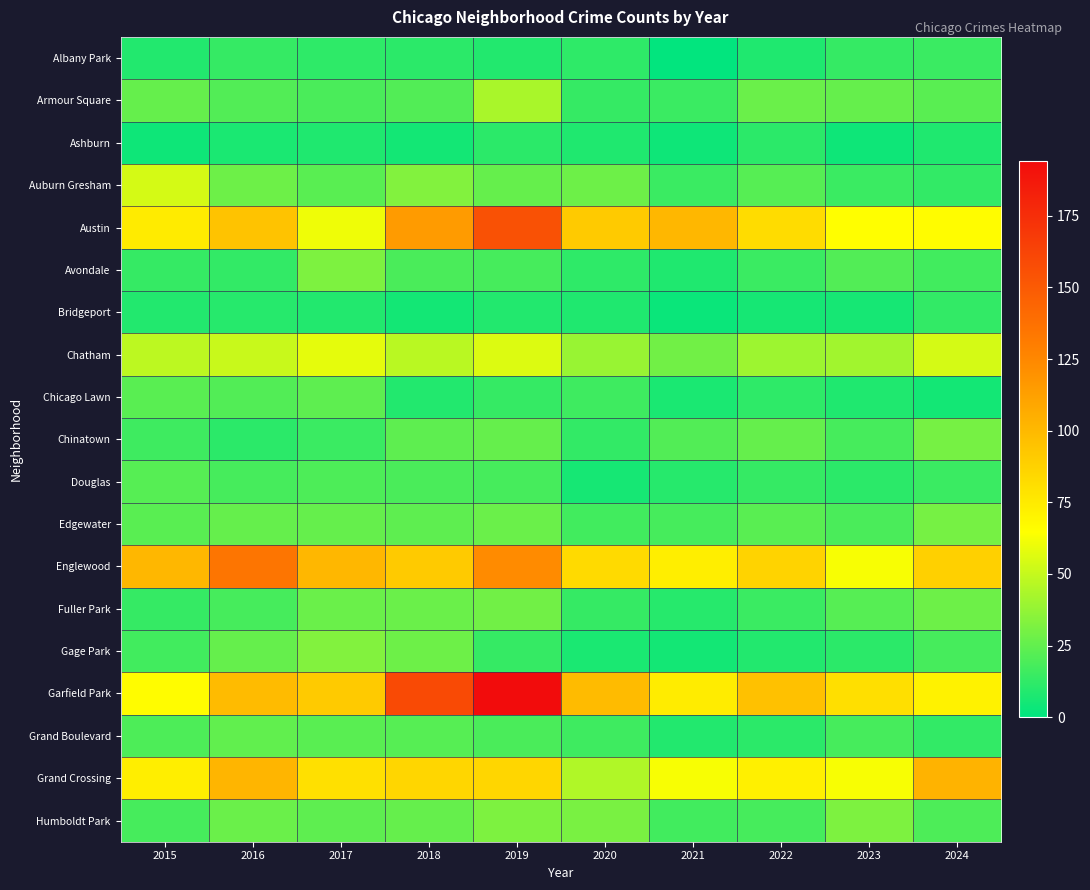

Count the number of categories in the chart.

10